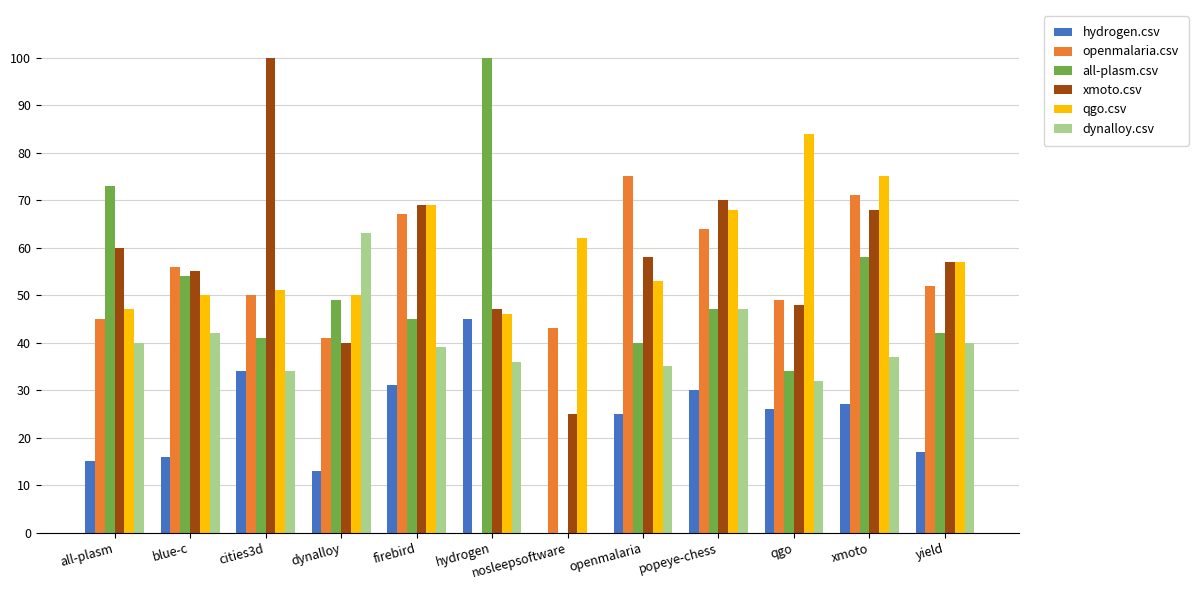

Does the chart contain stacked bars?

No